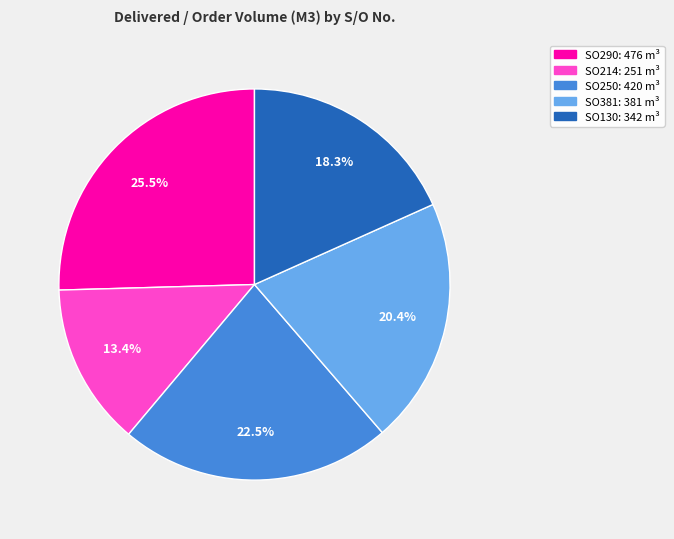

Is there a majority slice in this chart?

No